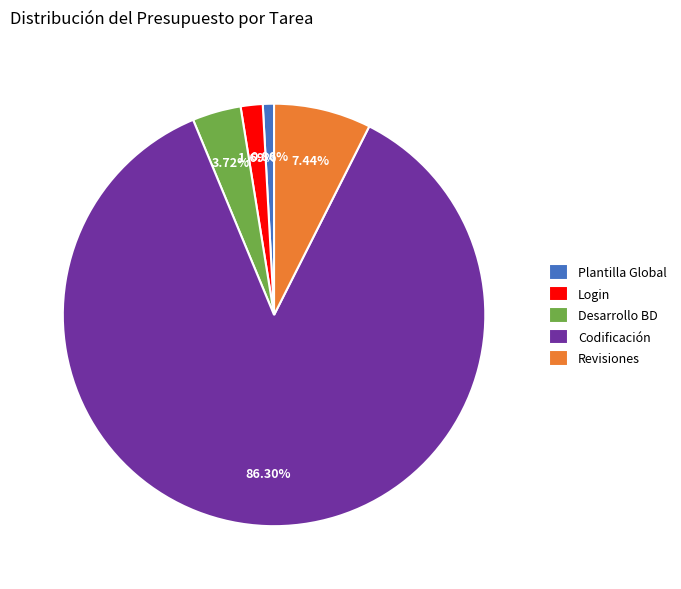

What is the largest slice in the pie chart?

Codificación